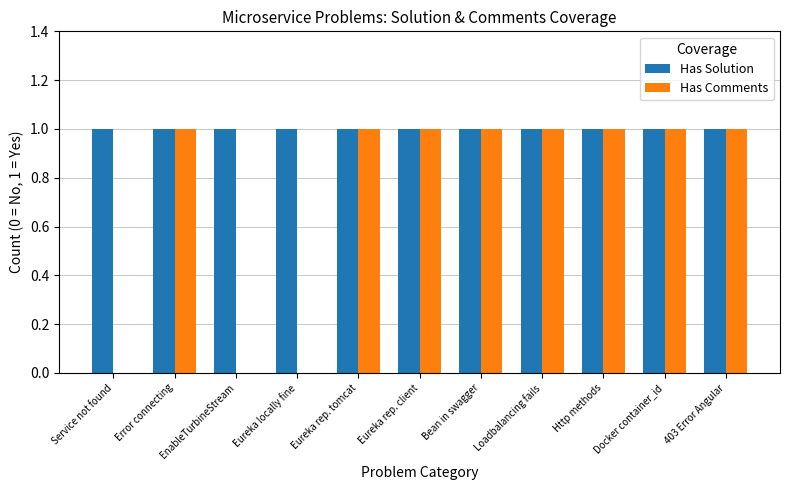

Reading left to right, what are all the values shown in this chart?

Has Solution: 1	1	1	1	1	1	1	1	1	1	1
Has Comments: 0	1	0	0	1	1	1	1	1	1	1